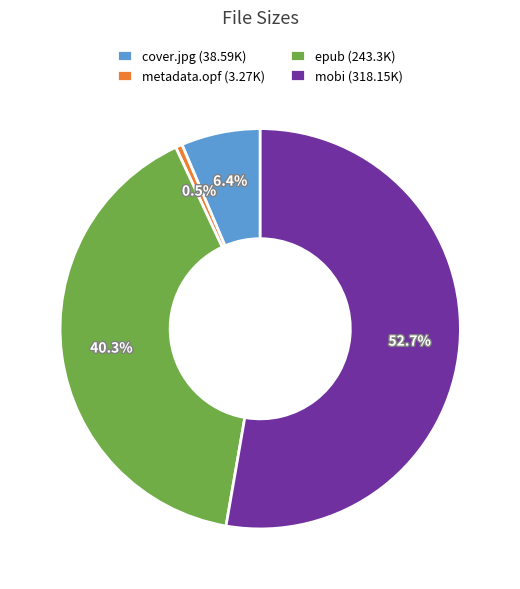

Which slice represents more than half of the pie?

mobi (318.15K)